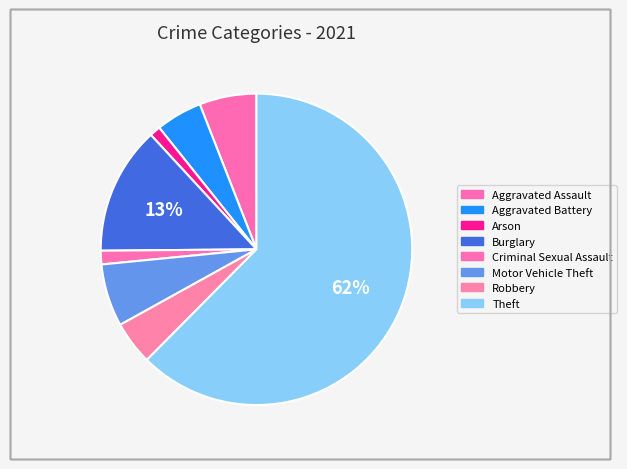

To the nearest percent, what percentage of the pie is Robbery?

5%